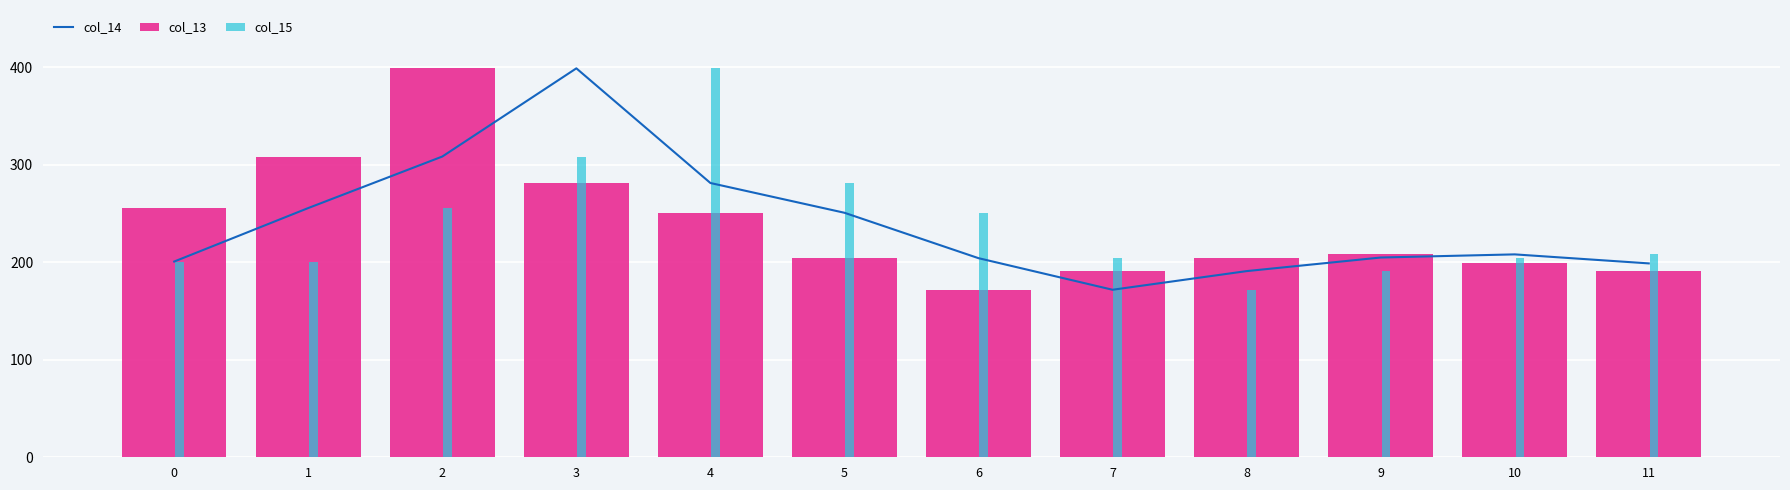

Reading left to right, transcribe all the data shown in this chart.

col_14: 200.8	255.7	308.6	399.1	281.4	250.9	204.3	171.9	191.0	205.0	208.2	198.9
col_13: 255.7	308.6	399.1	281.4	250.9	204.3	171.9	191.0	205.0	208.2	198.9	191.2
col_15: 200.0	200.8	255.7	308.6	399.1	281.4	250.9	204.3	171.9	191.0	205.0	208.2